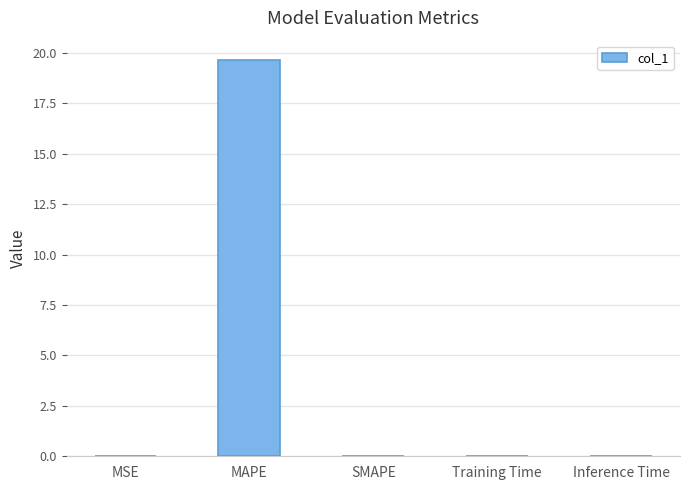

True or false: the data shows -12.3 at SMAPE.

False